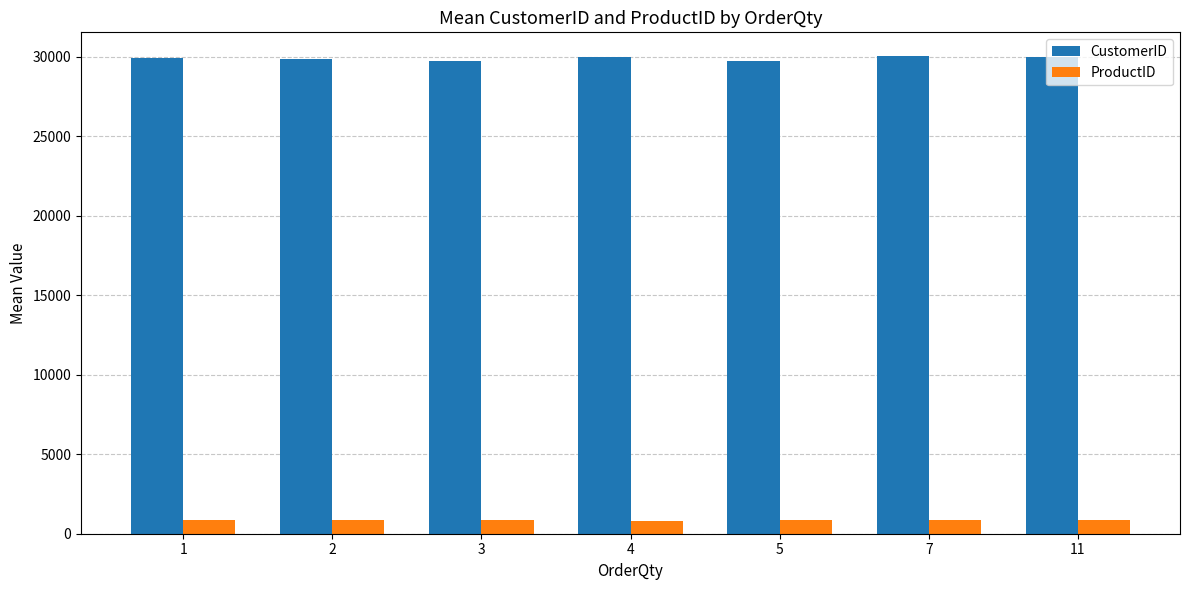

What is the smallest value displayed?

818.0